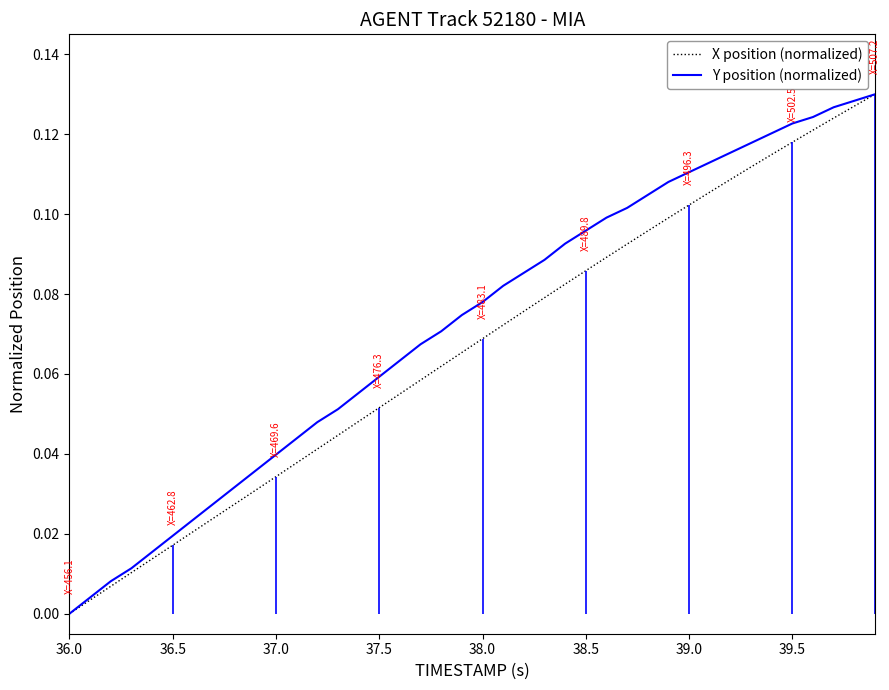

At which label does X position (normalized) reach its minimum?

36.0